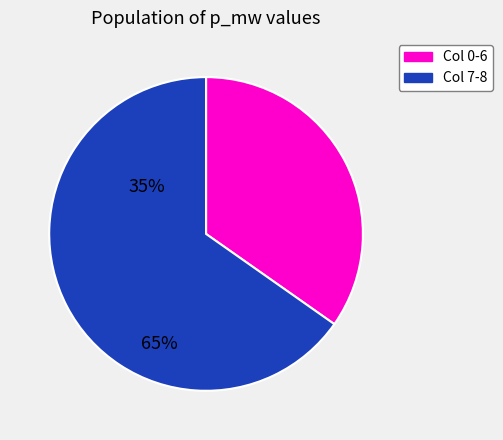

Rank the categories by value from highest to lowest.

Col 7-8, Col 0-6